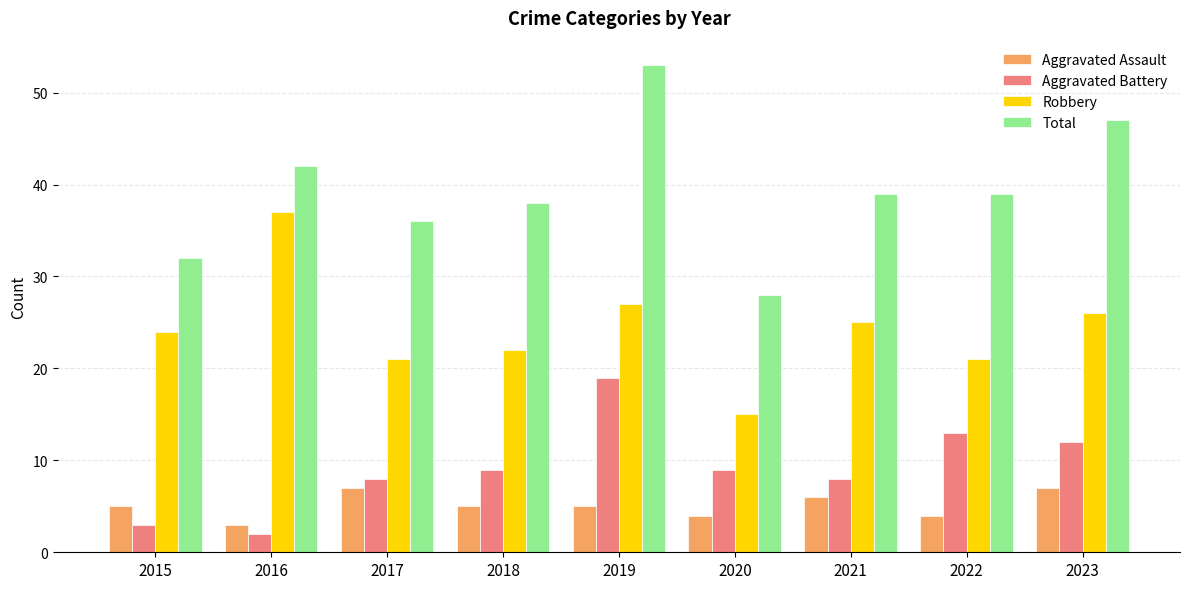

Which label corresponds to the smallest value in the chart?

2016